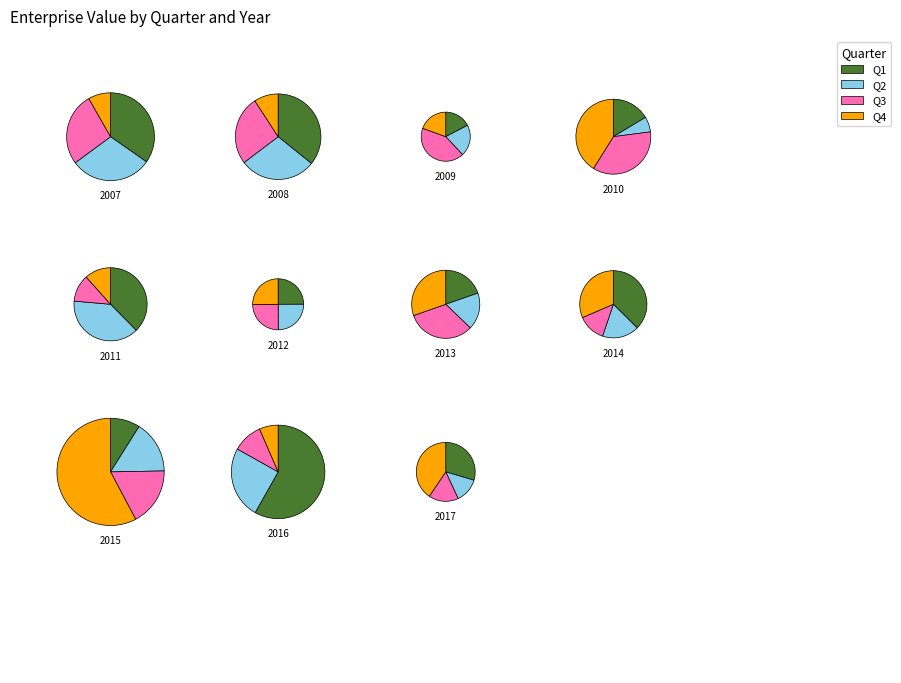

Rank the categories by Q3 value from lowest to highest.

2017, 2014, 2011, 2012, 2016, 2009, 2013, 2008, 2015, 2010, 2007